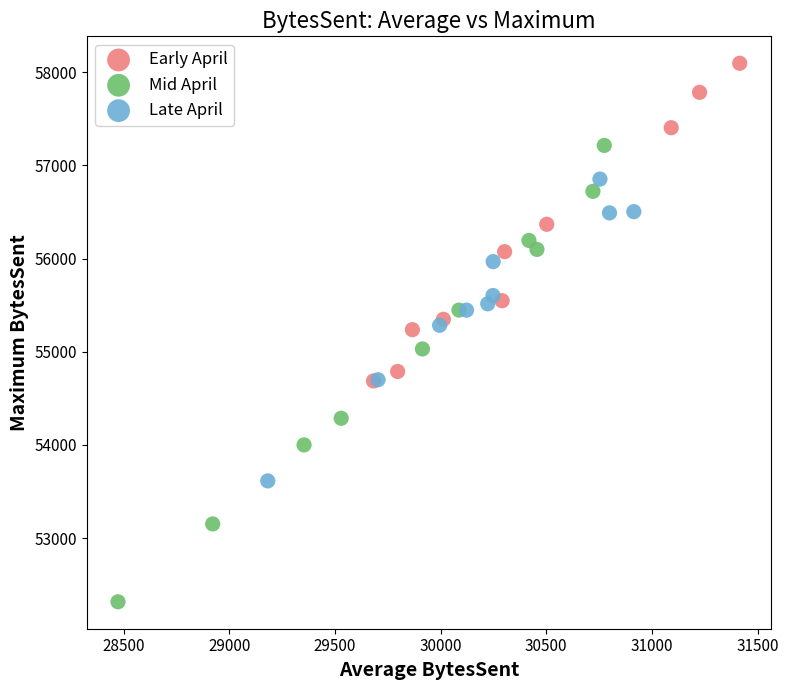

Which series contains the highest Y value?

Early April